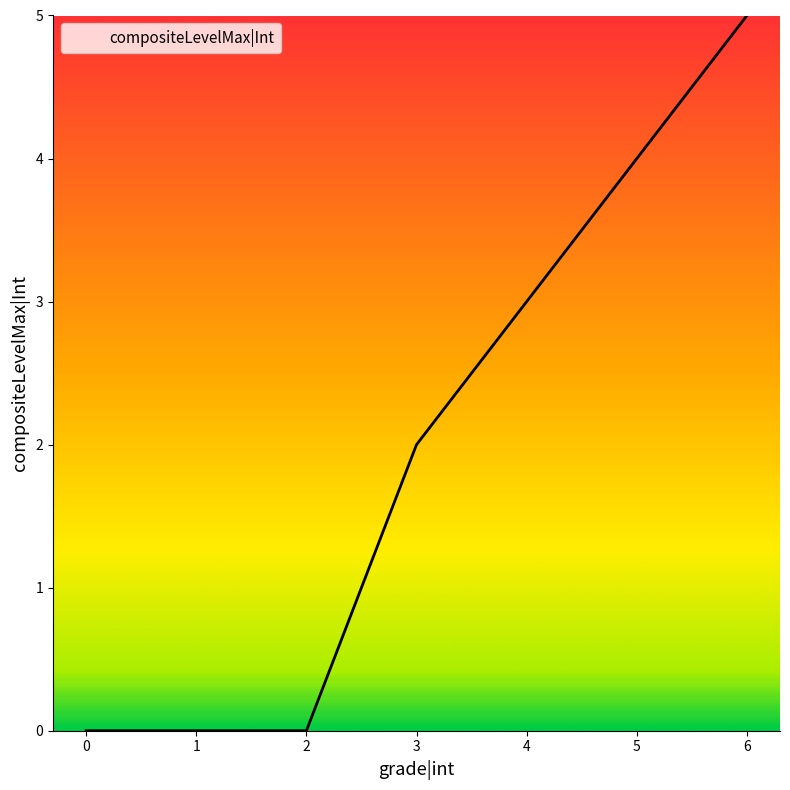

Count the number of data series in this chart.

1